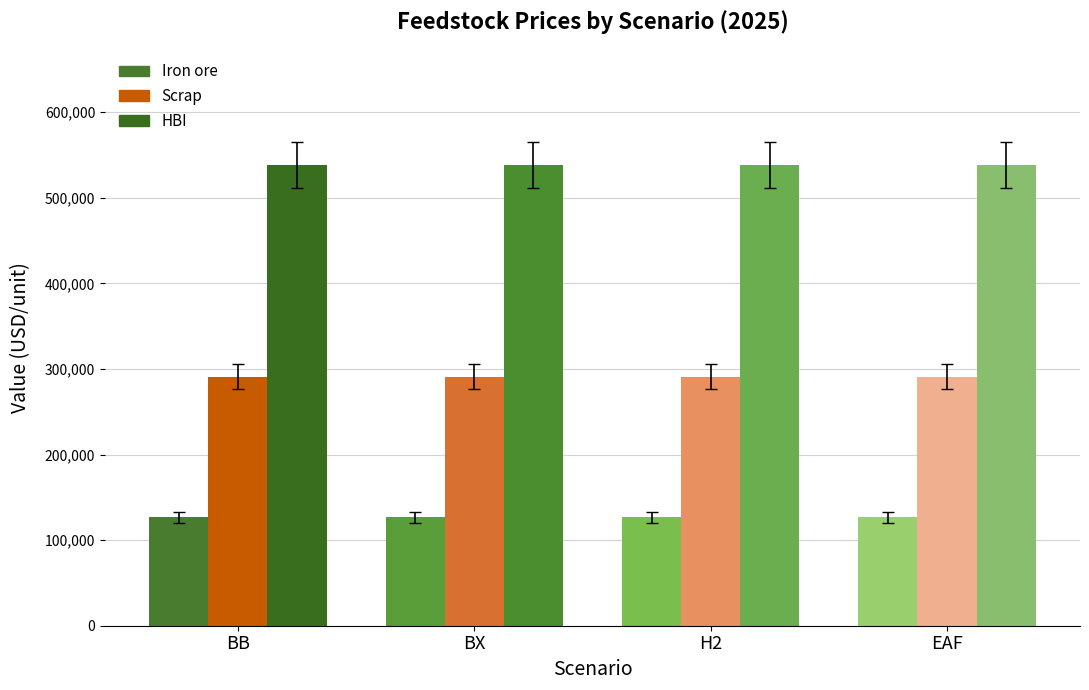

What is the approximate value of Scrap at BX?

290855.8